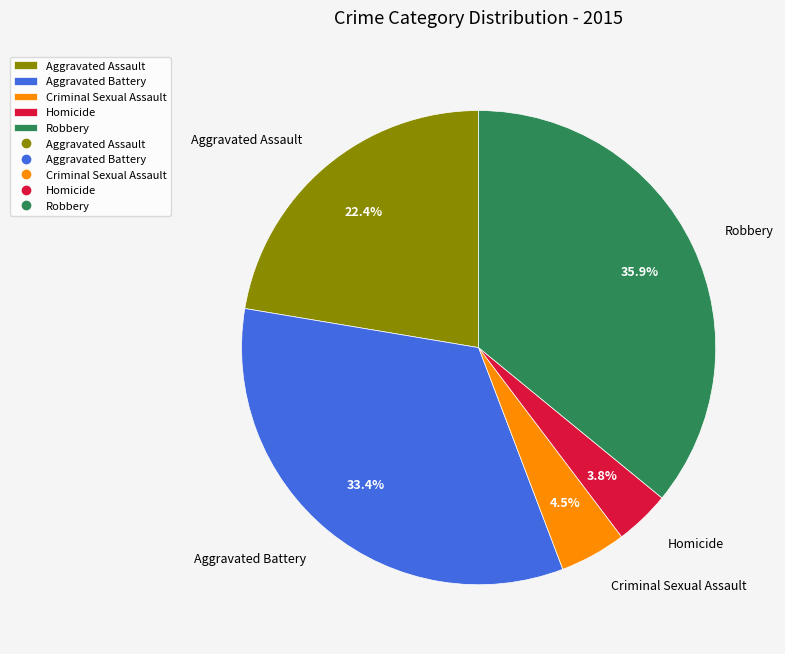

Does Robbery represent more than half of the total?

No